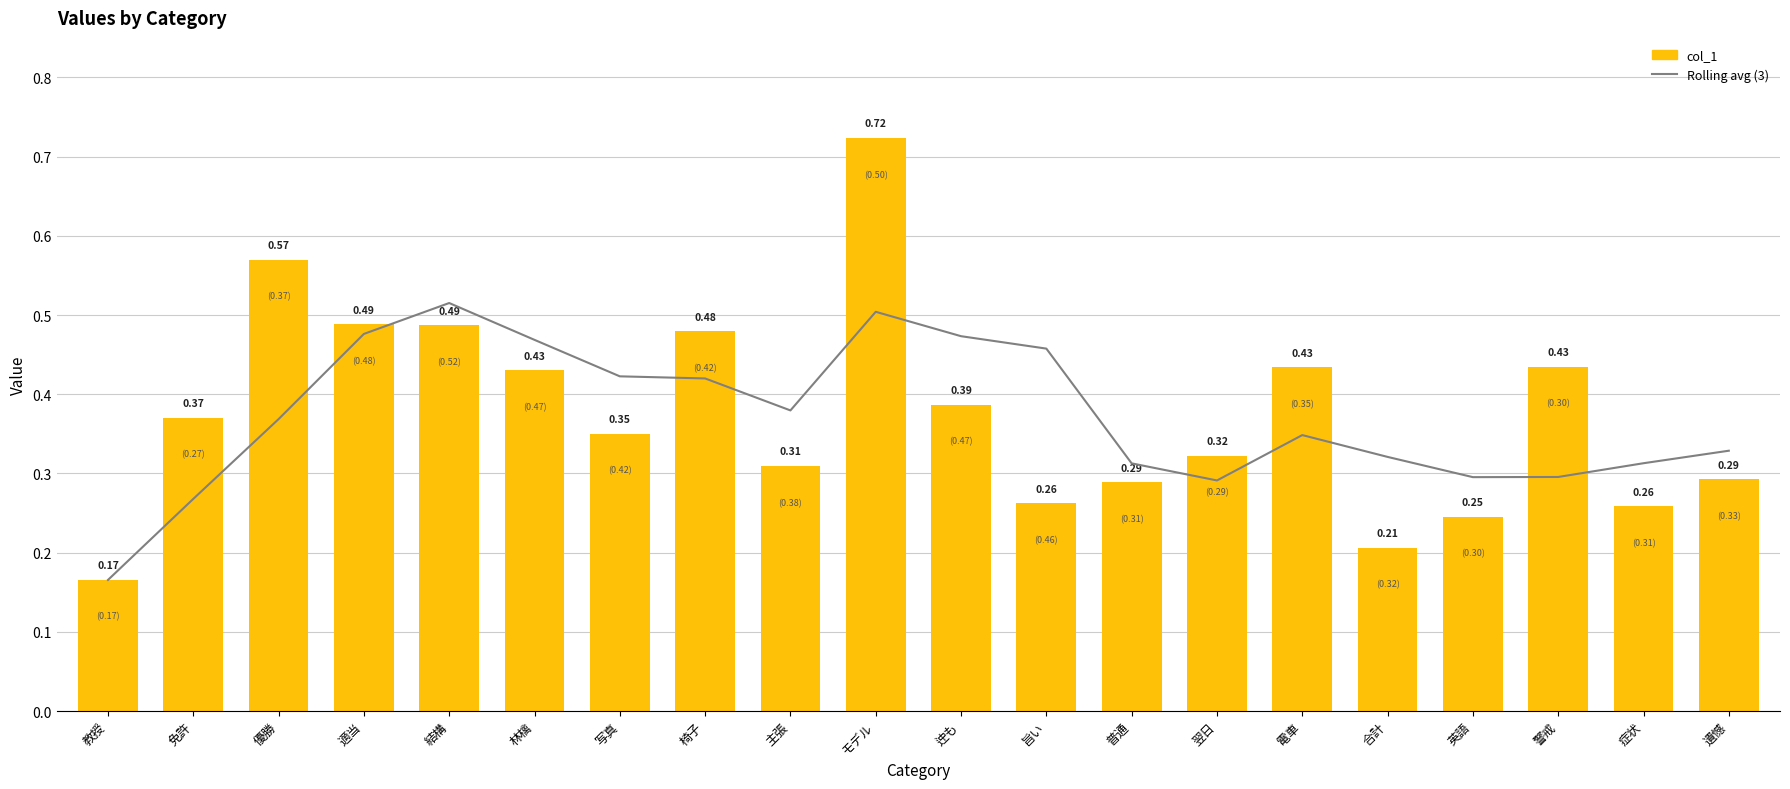

Is the value of col_1 at 優勝 greater than the value of Rolling avg (3) at 写真?

Yes